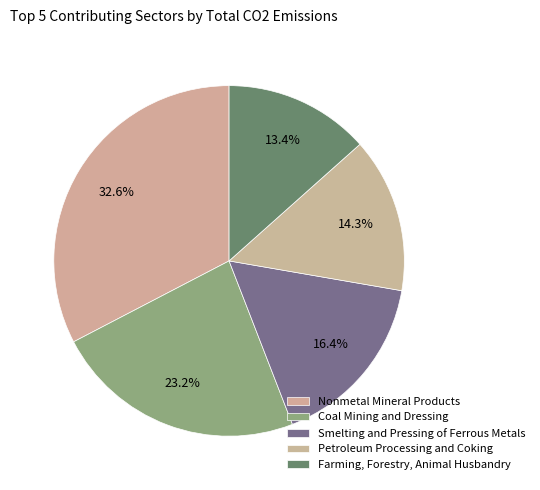

Does Petroleum Processing and Coking represent more than half of the total?

No